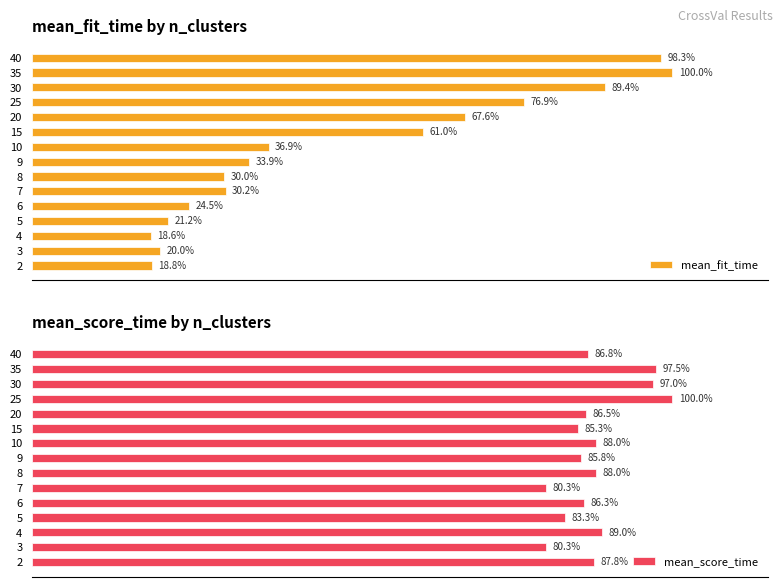

List the labels in order of mean_fit_time value, smallest first.

4, 2, 3, 5, 6, 8, 7, 9, 10, 15, 20, 25, 30, 40, 35